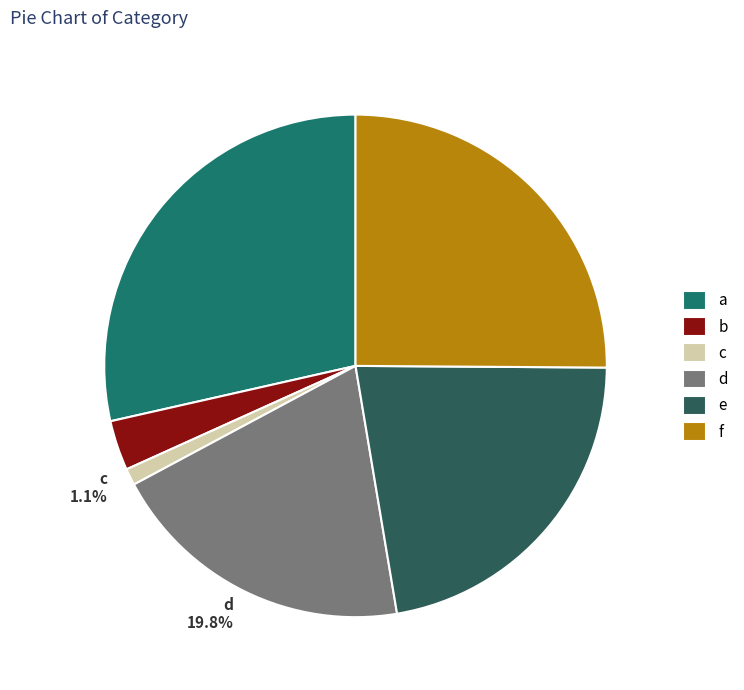

How many segments does this pie chart have?

6